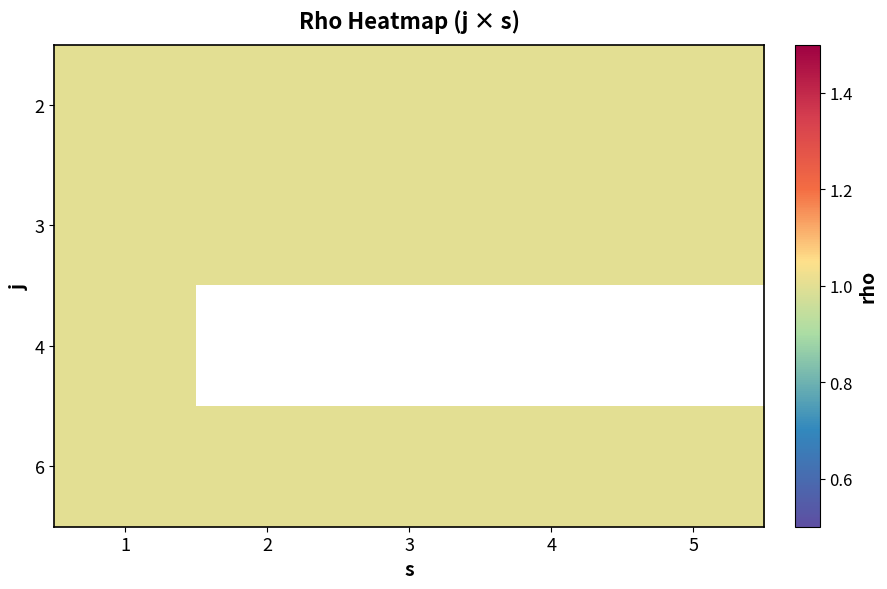

True or false: 5 has a value of 0 at 4.

False